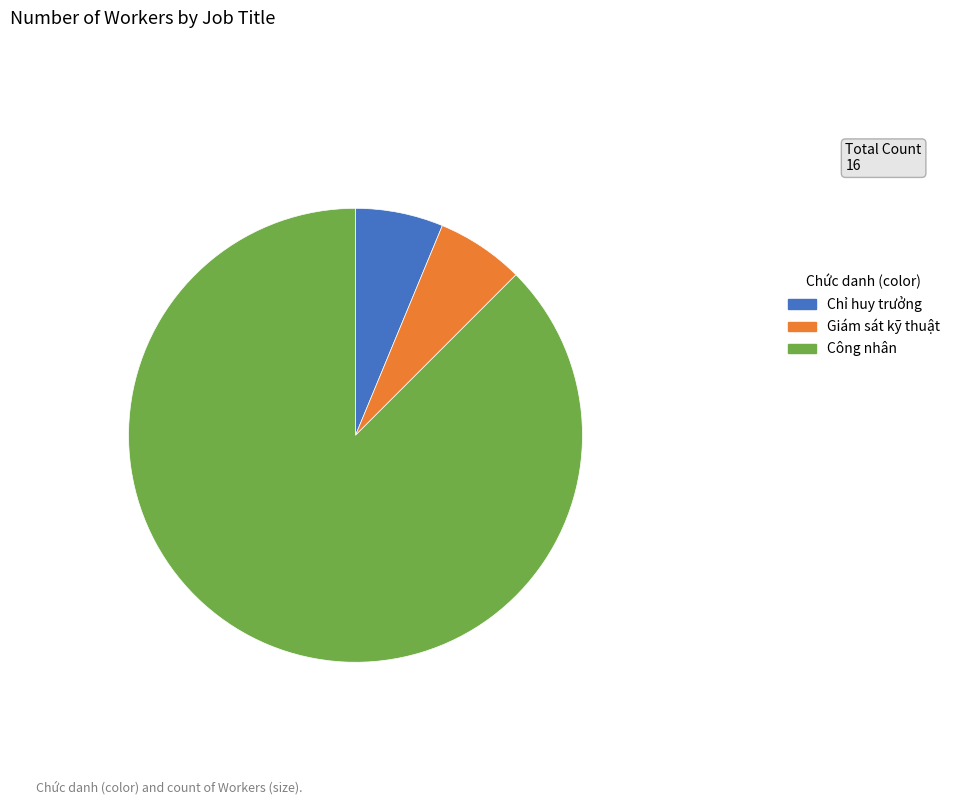

The Công nhân slice represents 88% of the pie. True or false?

True